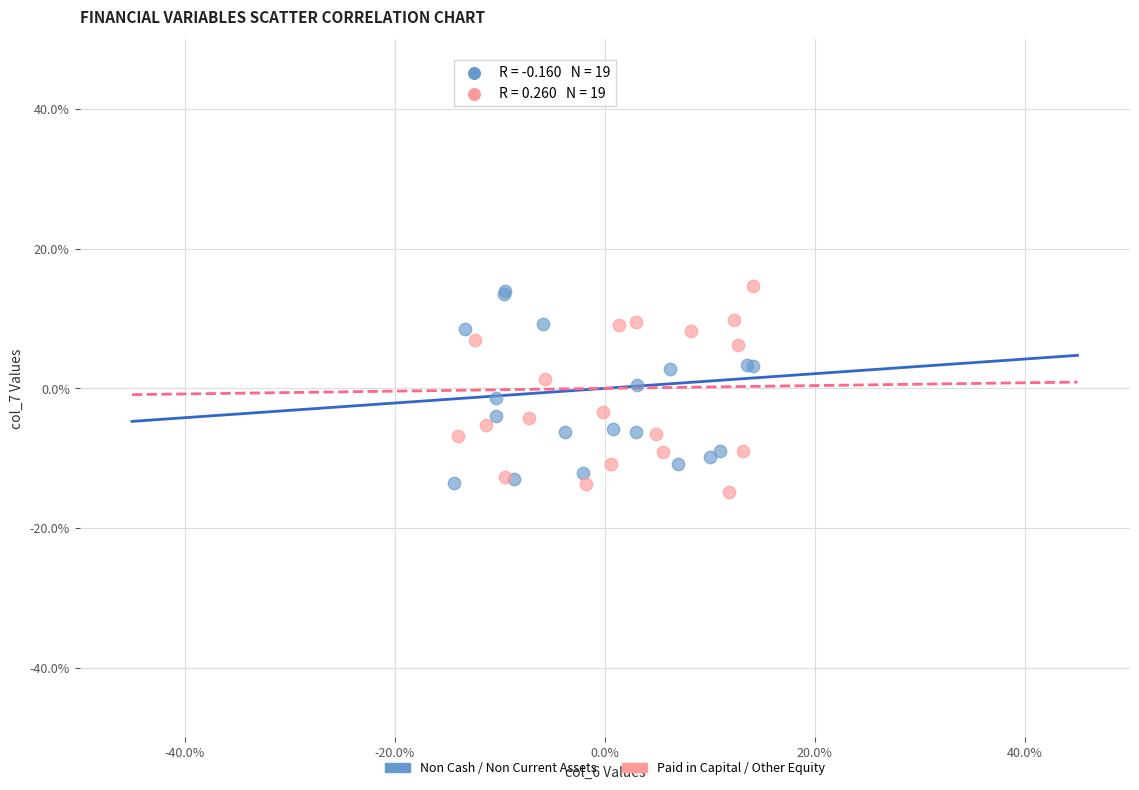

Which series has the largest Y range (max minus min)?

Paid in Capital / Other Equity